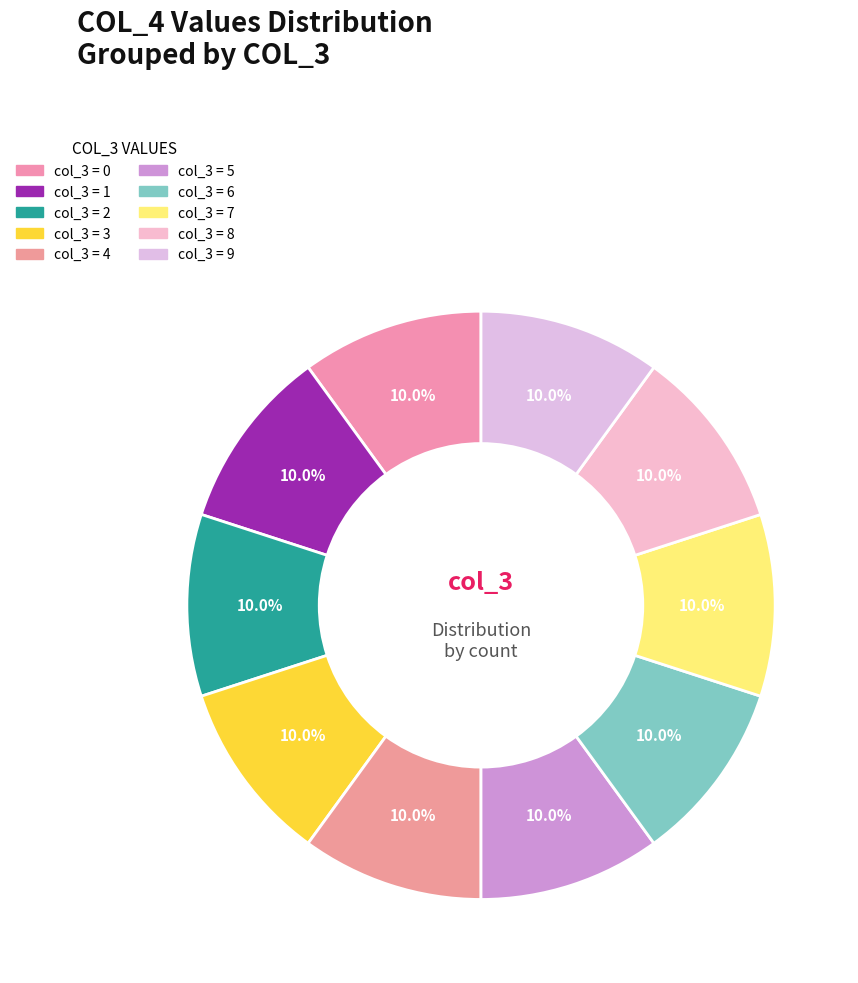

Count the number of slices in the pie.

10